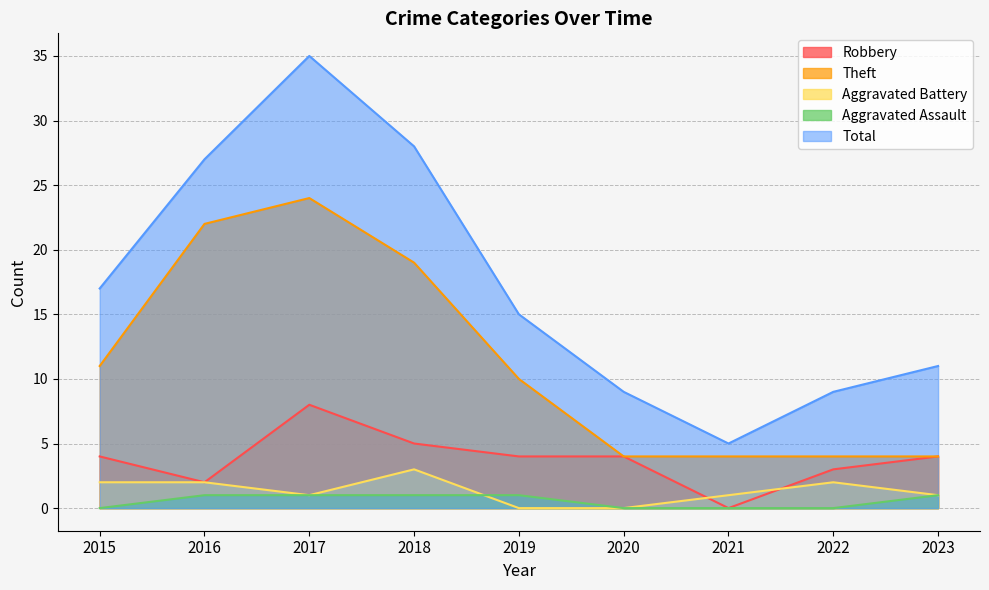

At 2015, list the series in order from largest to smallest.

Total, Theft, Robbery, Aggravated Battery, Aggravated Assault